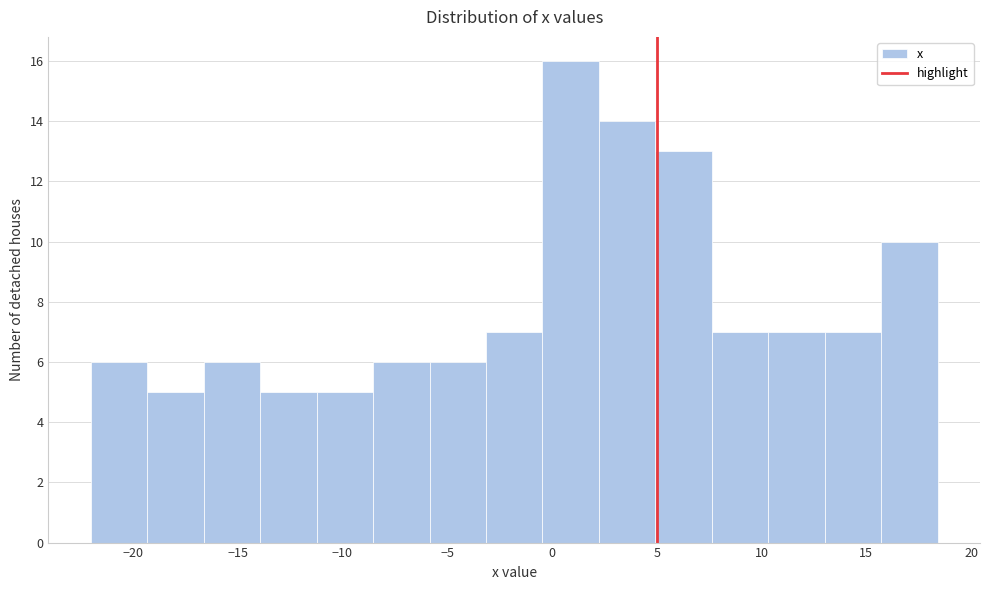

Reading left to right, list every bar in this chart as the range it spans on the x-axis followed by its height. Neither the bar edges nor the heights are printed on the chart, so give them approximately, as read against the axes.

-22.0 to -19.5: 6
-19.5 to -16.5: 5
-16.5 to -14.0: 6
-14.0 to -11.0: 5
-11.0 to -8.5: 5
-8.5 to -6.0: 6
-6.0 to -3.0: 6
-3.0 to -0.5: 7
-0.5 to 2.0: 16
2.0 to 5.0: 14
5.0 to 7.5: 13
7.5 to 10.5: 7
10.5 to 13.0: 7
13.0 to 15.5: 7
15.5 to 18.5: 10